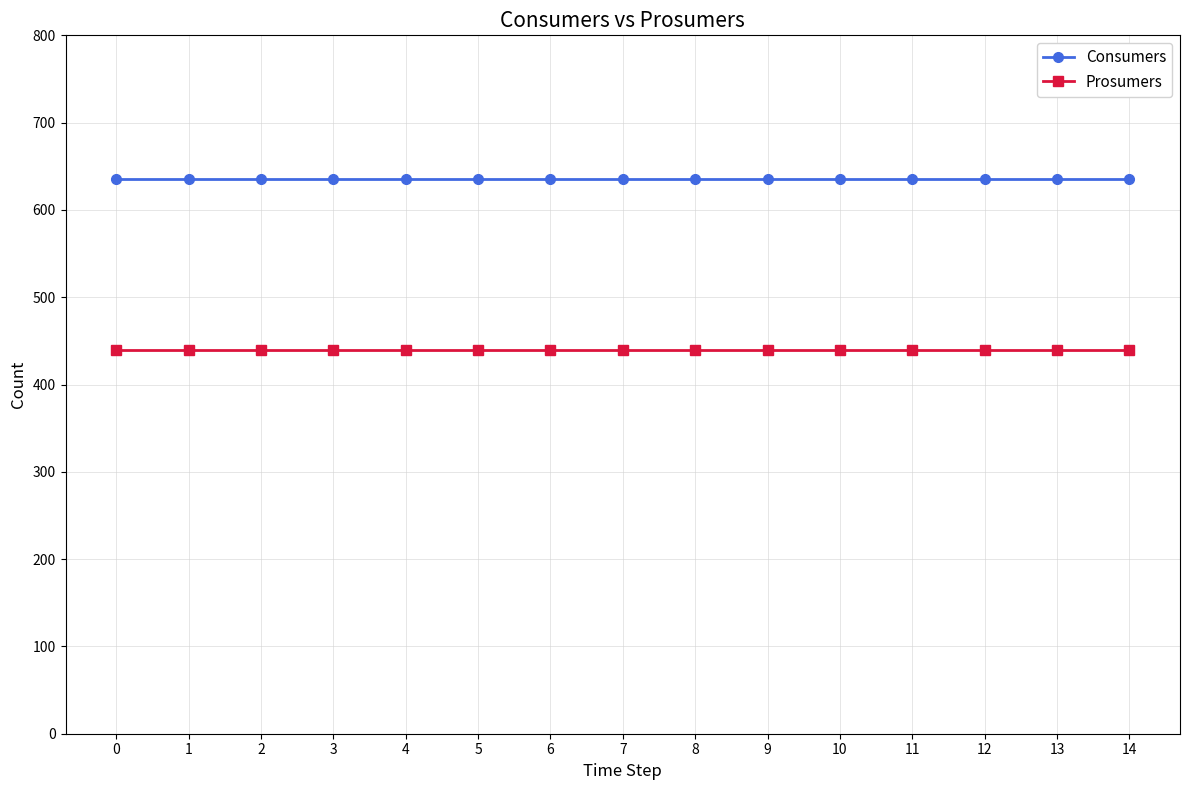

What is the difference between the highest and lowest values at 10?

195